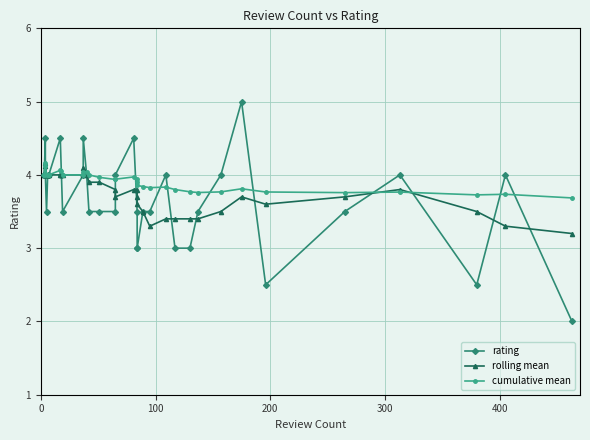

In rolling mean, how many points are higher than both neighbors (excluding endpoints)?

4